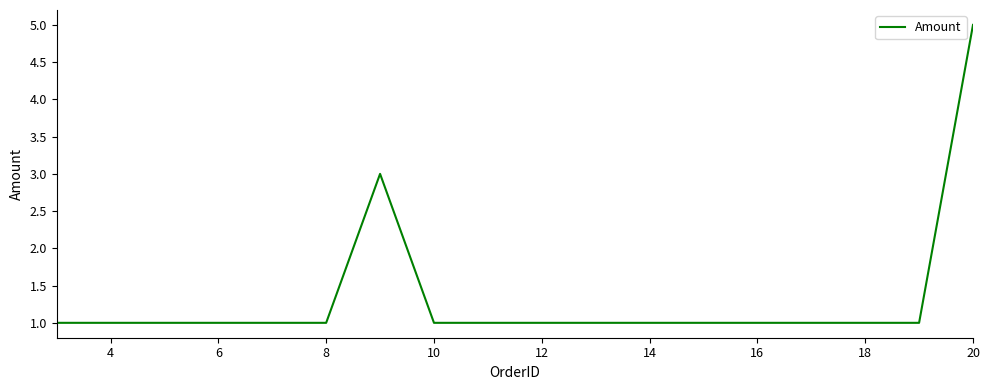

What is the sum of the values at 14 and 12?

2